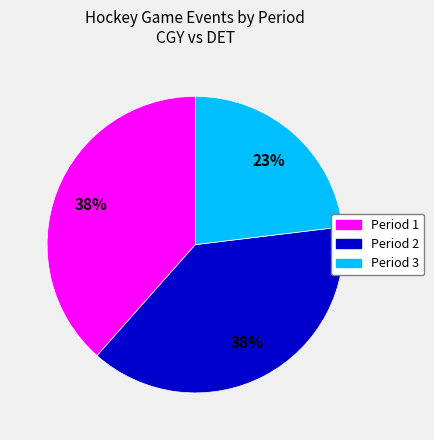

Which category has the smallest portion of the pie?

Period 3